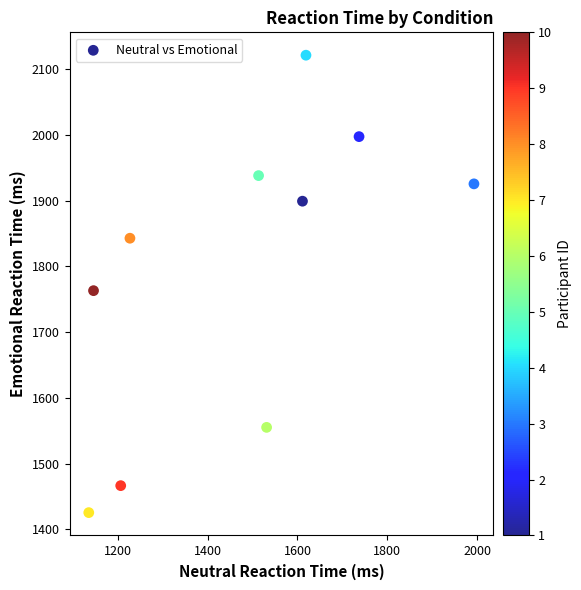

What Y value in the scatter plot is closest to 1773?

1763.0